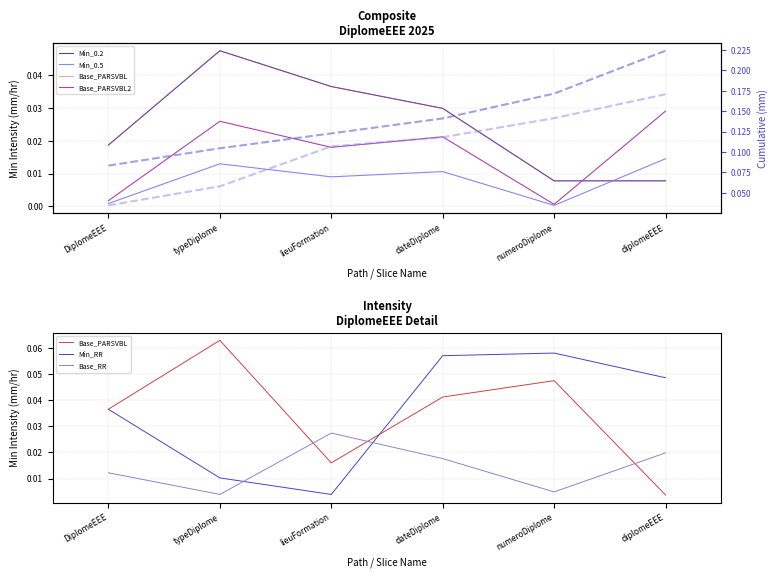

At which category does the chart reach its peak across all series?

typeDiplome